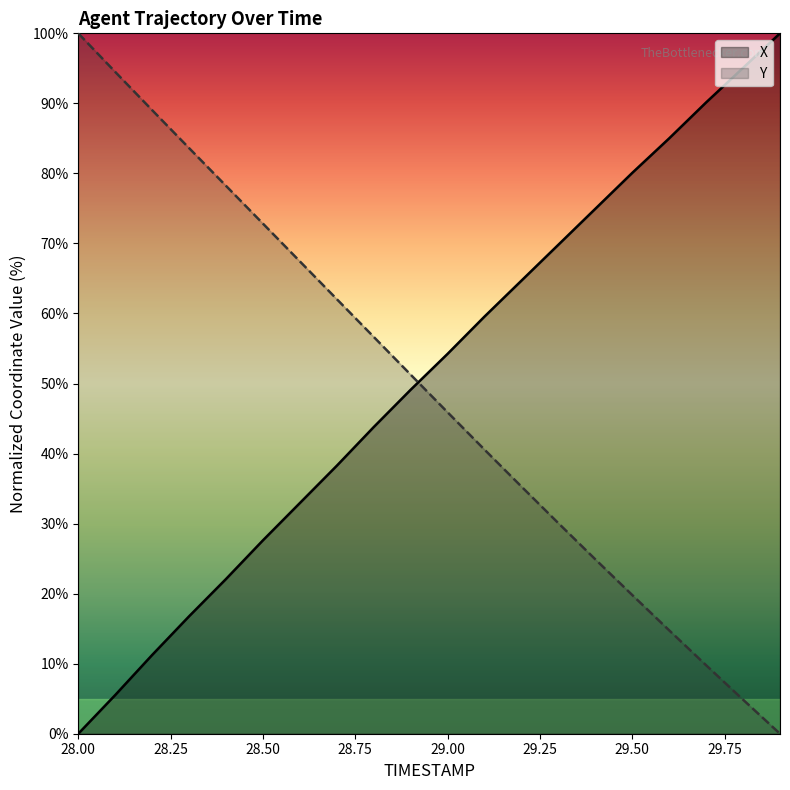

How many lines are shown in the chart?

2